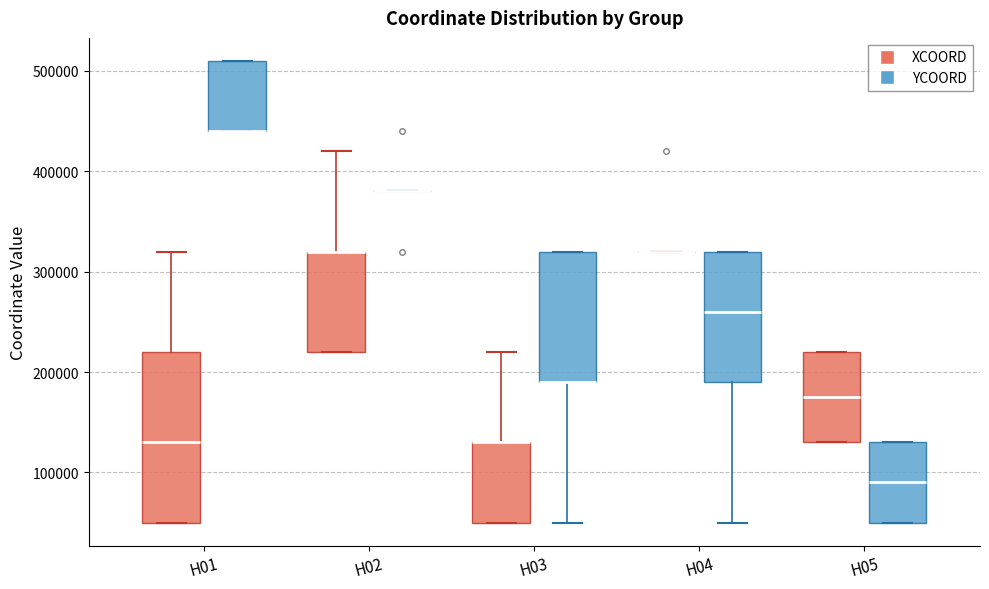

Reading left to right, read every box against the y-axis: the position of its median line, the range the box covers, and the ends of its whiskers. The values are not printed on the chart, so give them approximately, as read against the axis.

H01 (XCOORD): median 130000, box 50000 to 220000, whiskers 50000 to 320000
H01 (YCOORD): median 440000 (drawn on the box's lower edge), box 440000 to 510000, whiskers 440000 to 510000
H02 (XCOORD): median 320000 (drawn on the box's upper edge), box 220000 to 320000, whiskers 220000 to 420000
H02 (YCOORD): box collapsed to a line at 380000, whiskers 380000 to 380000
H03 (XCOORD): median 130000 (drawn on the box's upper edge), box 50000 to 130000, whiskers 50000 to 220000
H03 (YCOORD): median 190000 (drawn on the box's lower edge), box 190000 to 320000, whiskers 50000 to 320000
H04 (XCOORD): box collapsed to a line at 320000, whiskers 320000 to 320000
H04 (YCOORD): median 260000, box 190000 to 320000, whiskers 50000 to 320000
H05 (XCOORD): median 180000, box 130000 to 220000, whiskers 130000 to 220000
H05 (YCOORD): median 90000, box 50000 to 130000, whiskers 50000 to 130000